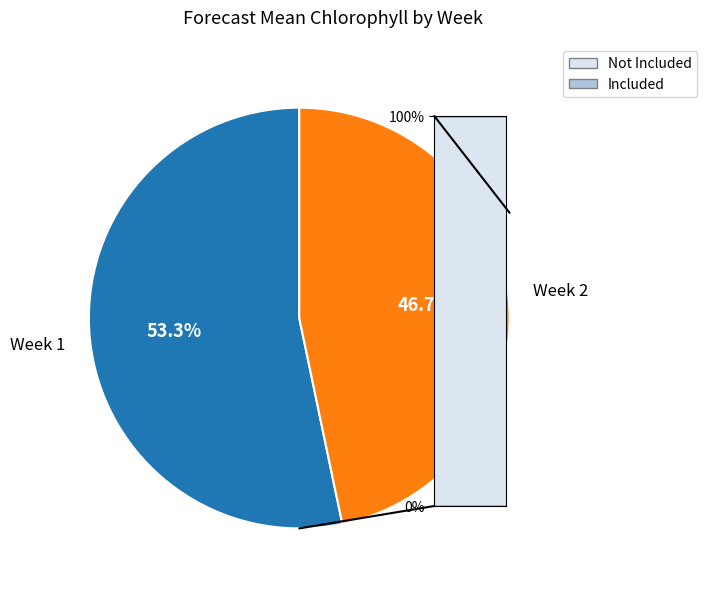

Combined, what portion of the pie is Included and Not Included?

100.0%